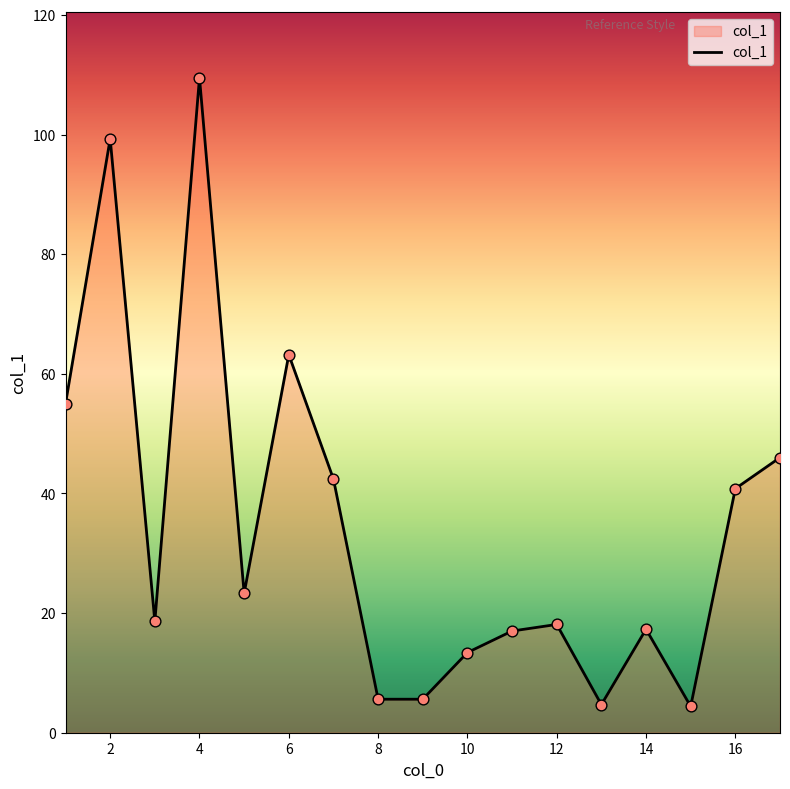

What is the maximum value shown in the chart?

109.5